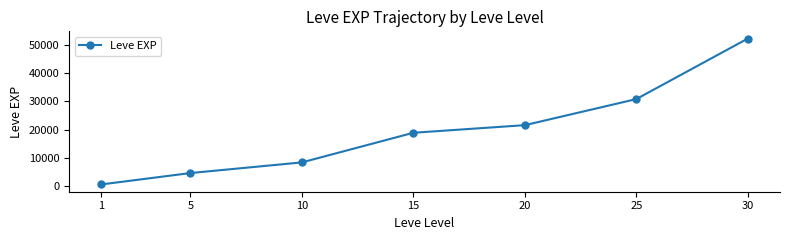

What is the smallest value displayed?

630